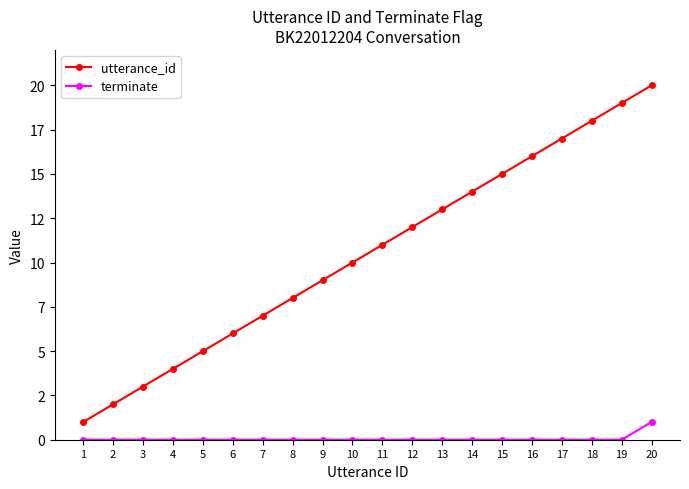

What are all the series names shown in the legend?

utterance_id, terminate